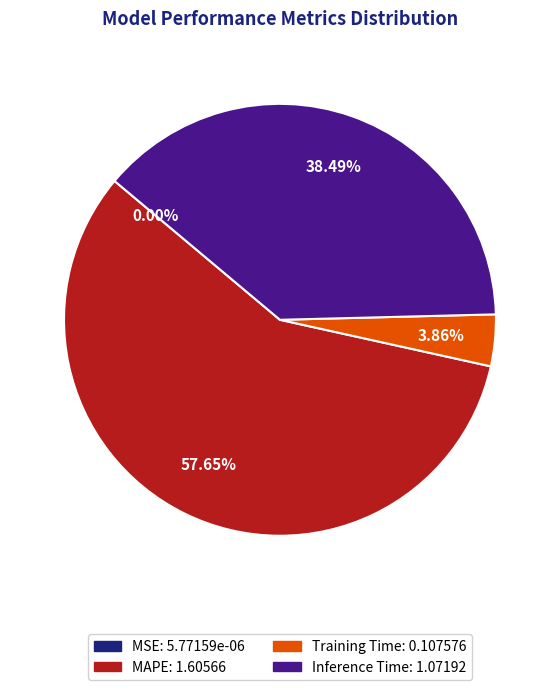

Does any single category account for the majority?

Yes